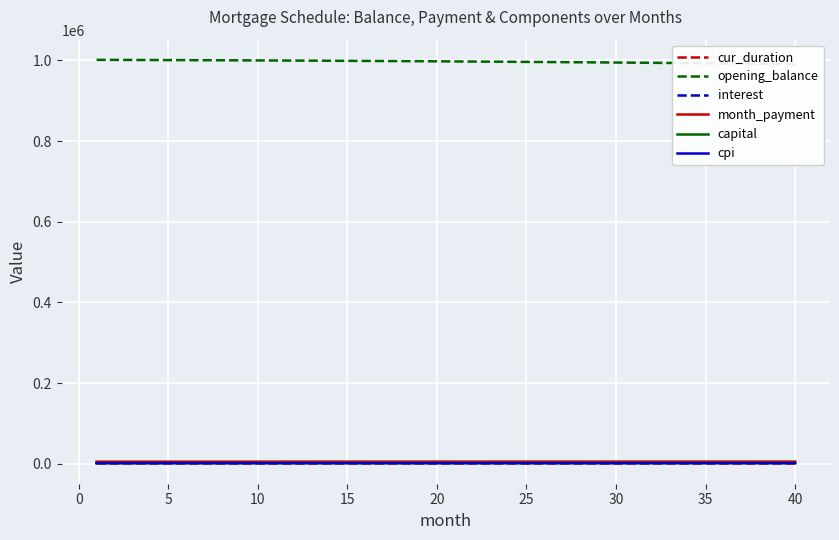

Is the value of interest at 25 greater than the value of cpi at 45?

Yes